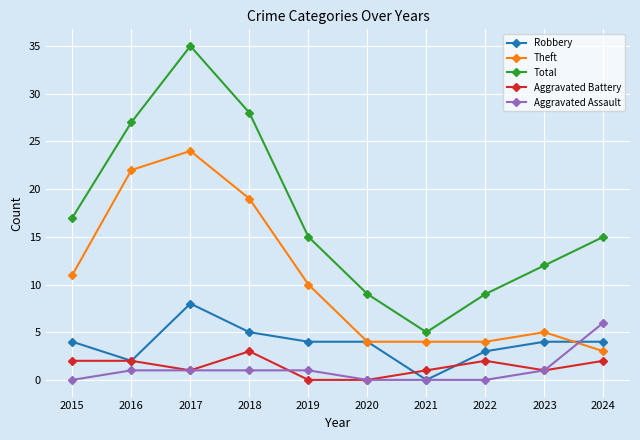

What is the value of the Theft point at the 1st from the left?

11